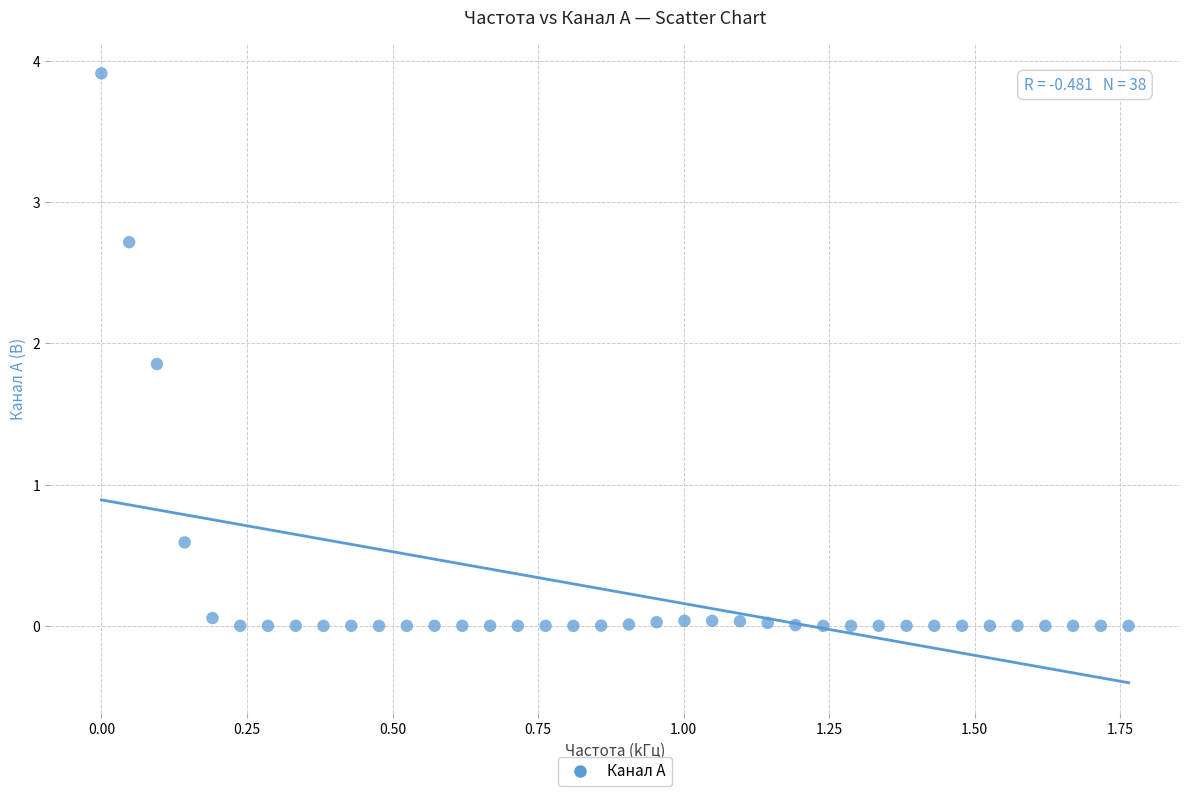

What Y value in the scatter plot is closest to 1?

0.6